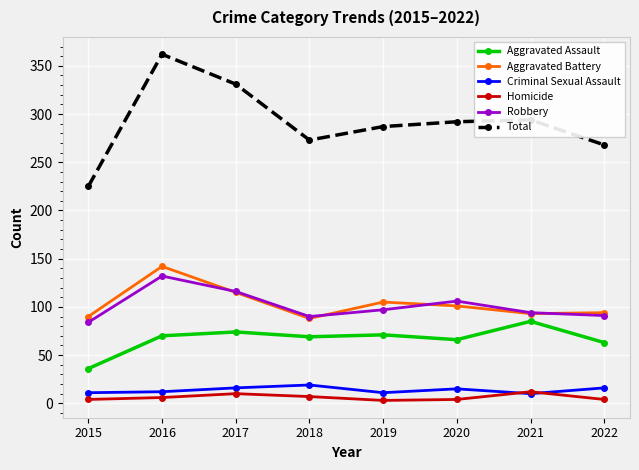

At which category is the sum across all series the highest?

2016